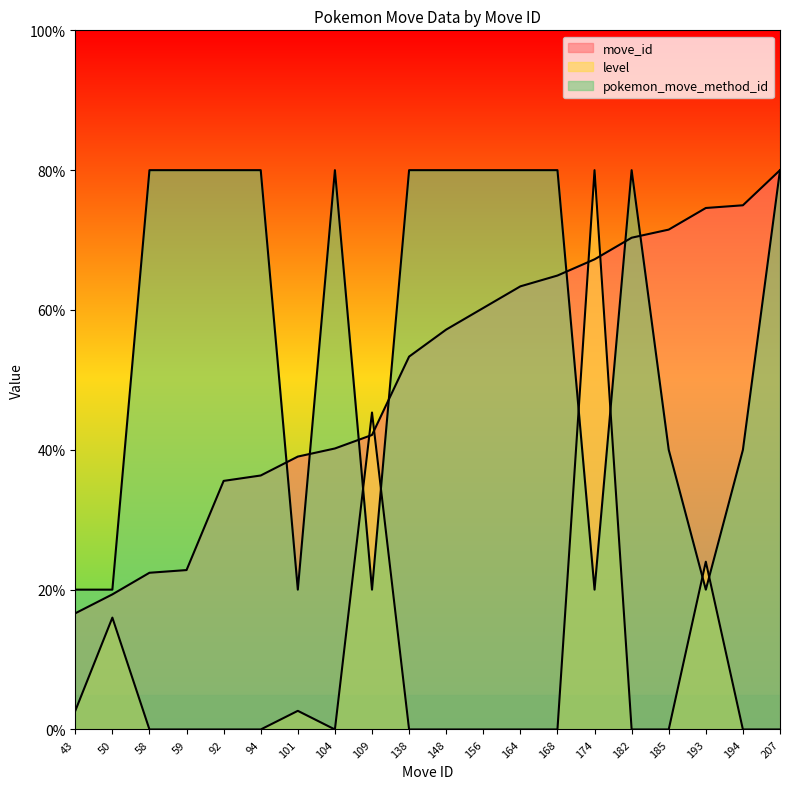

Read the pokemon_move_method_id value at 138.

80.0